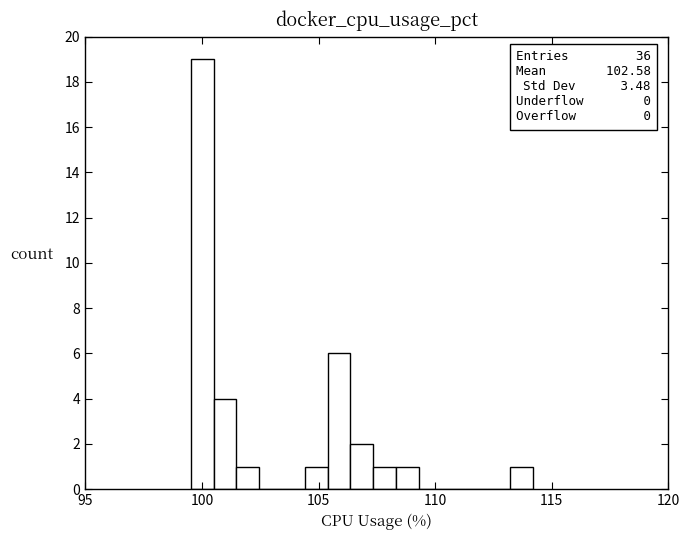

Around what value on the x-axis is the tallest bar? Give the approximate position of its centre, as read against the axis.

100.0